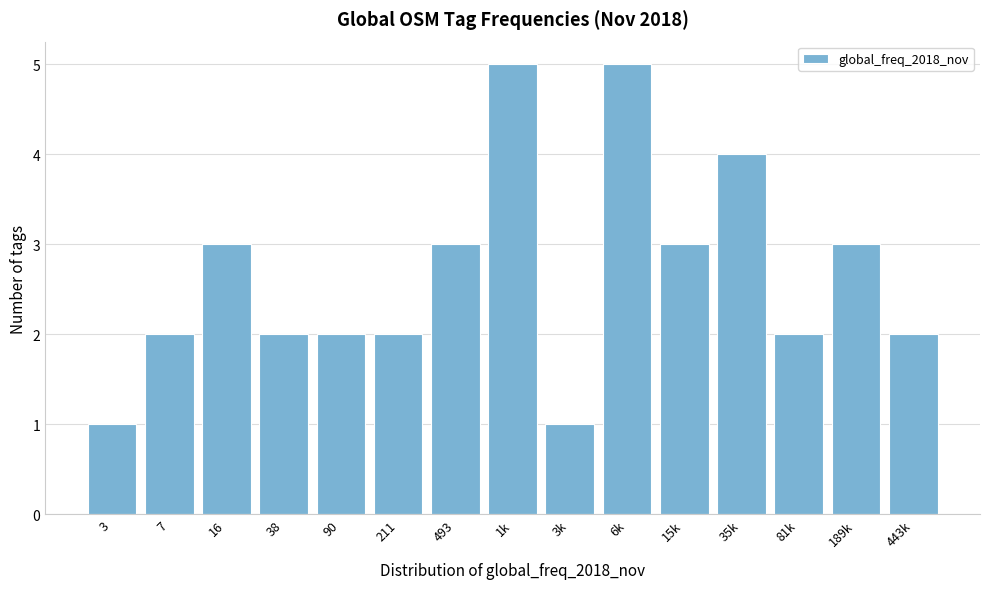

Reading right to left, what are all the values shown in this chart?

443k=2	189k=3	81k=2	35k=4	15k=3	6k=5	3k=1	1k=5	493=3	211=2	90=2	38=2	16=3	7=2	3=1